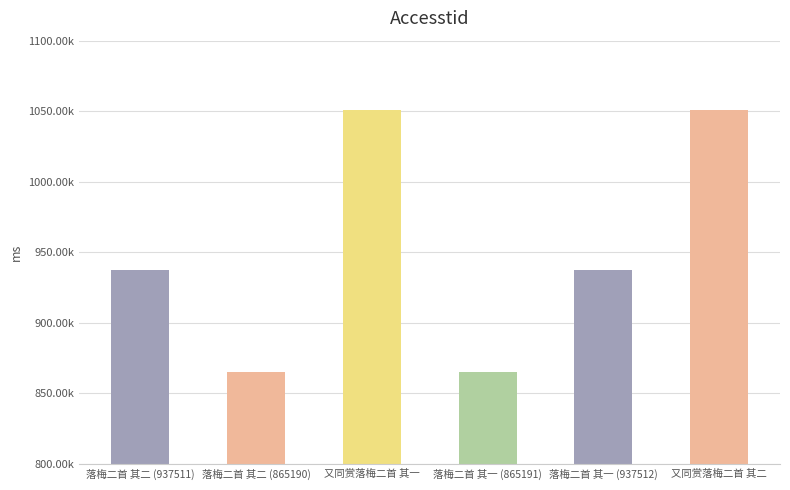

Between 落梅二首 其二 (865190) and 又同赏落梅二首 其二, which is larger?

又同赏落梅二首 其二